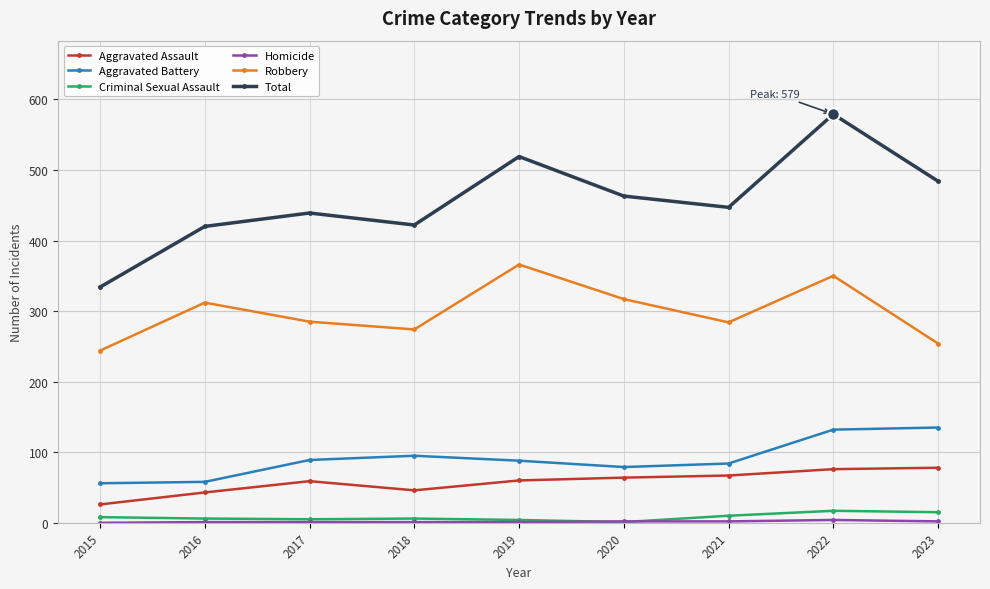

How many distinct data groups are displayed?

6